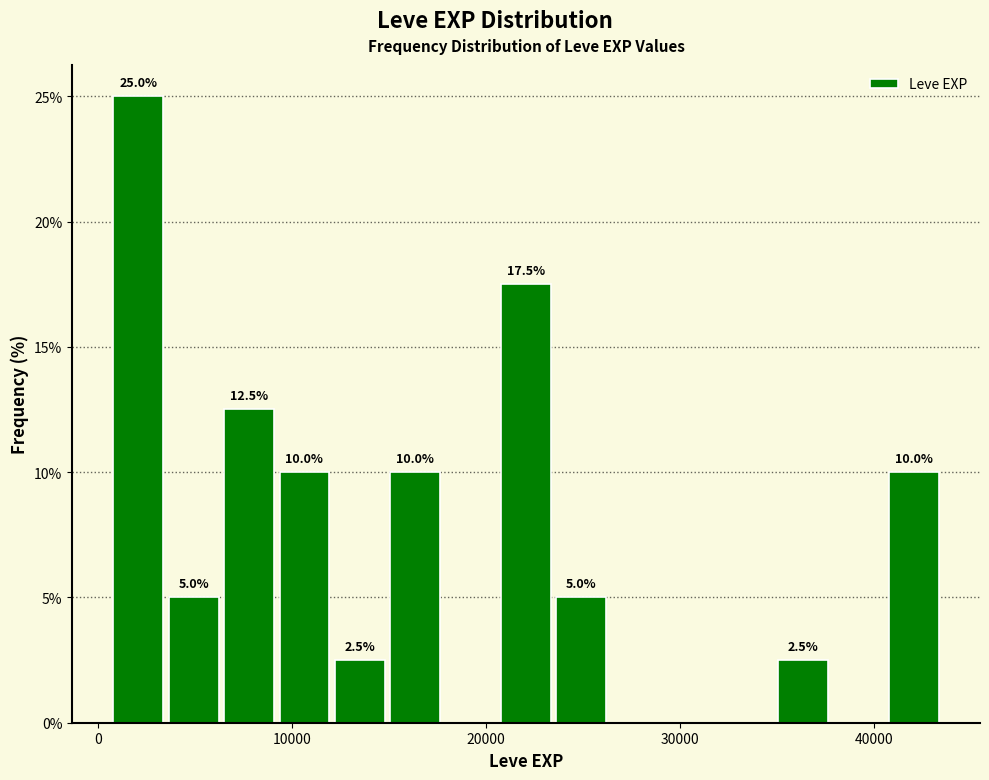

Around what value on the x-axis is the tallest bar? Give the approximate position of its centre, as read against the axis.

2000